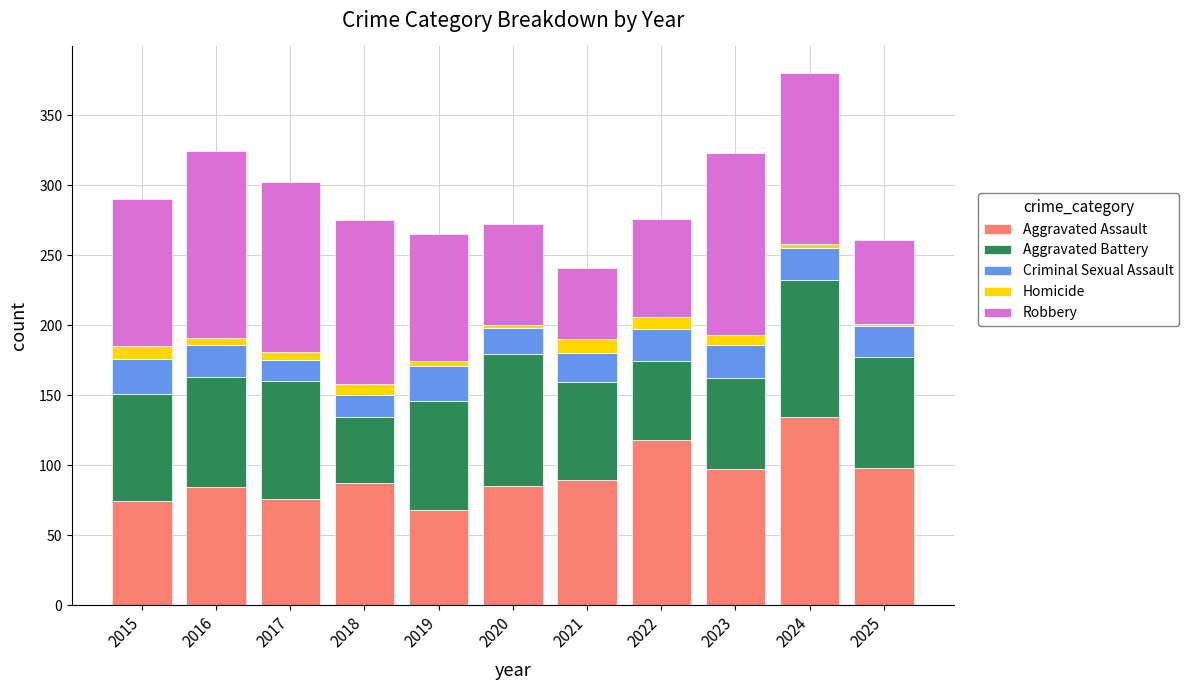

The value of Aggravated Assault at 2023 is 97. True or false?

True